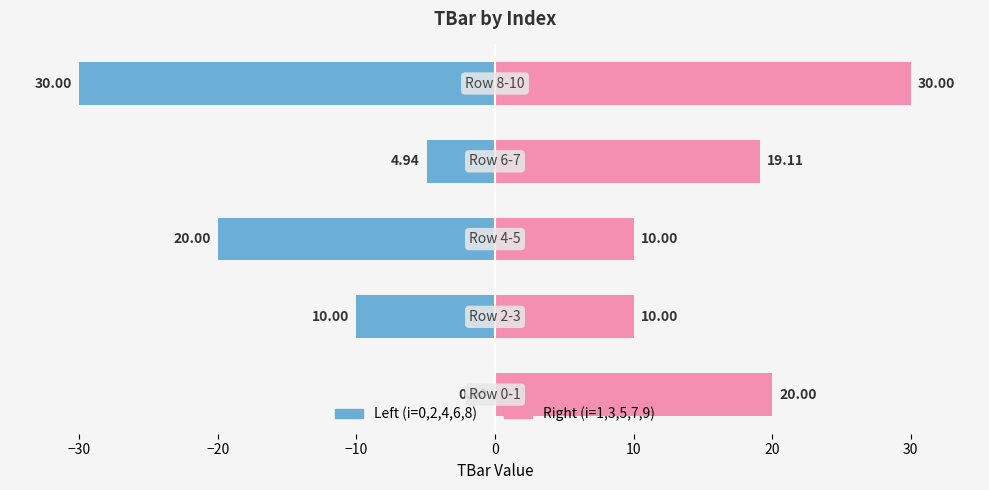

Rank the series by their maximum value, from lowest to highest.

Left (0,2,4,6,8), Right (1,3,5,7,9)